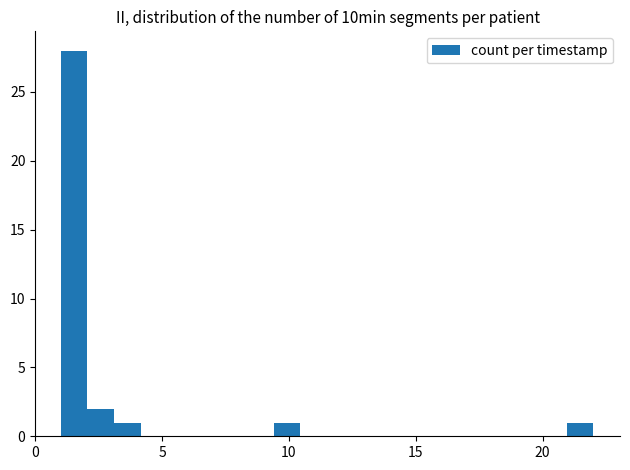

Read against the x-axis, roughly where is the centre of the tallest bar?

1.5